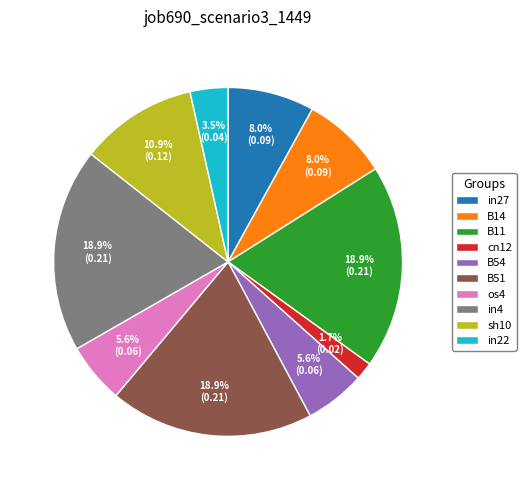

Which slice is the smallest?

cn12